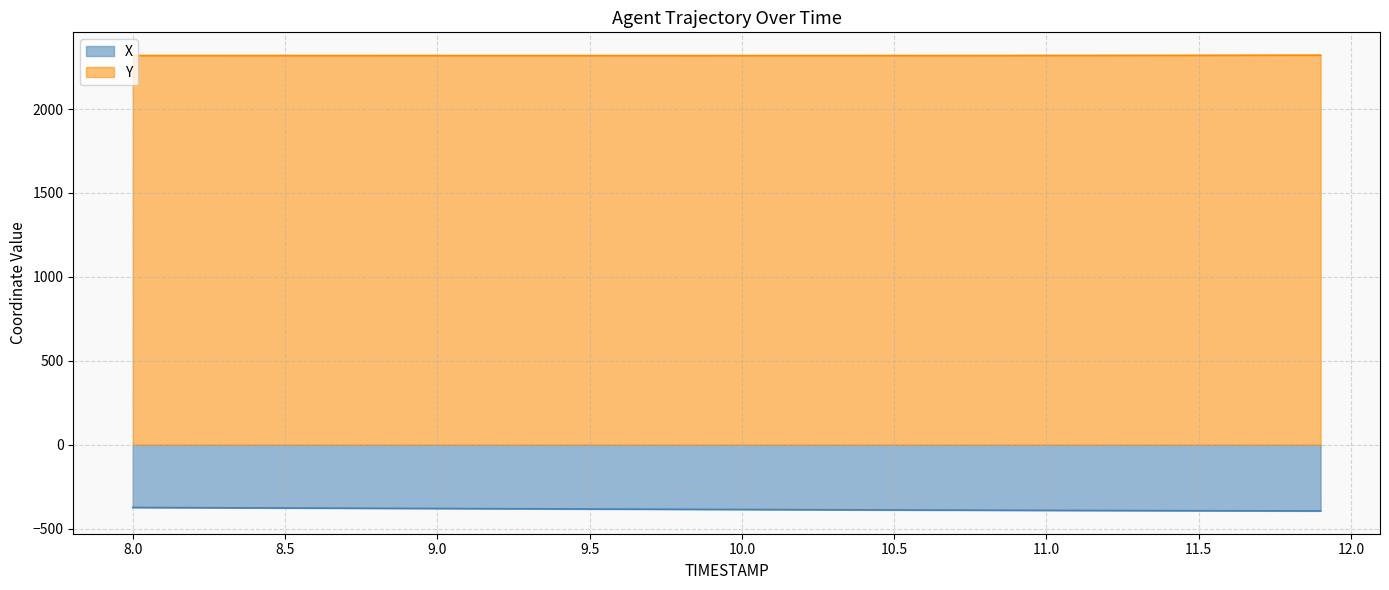

At 9.1, list the series in order from smallest to largest.

X, Y